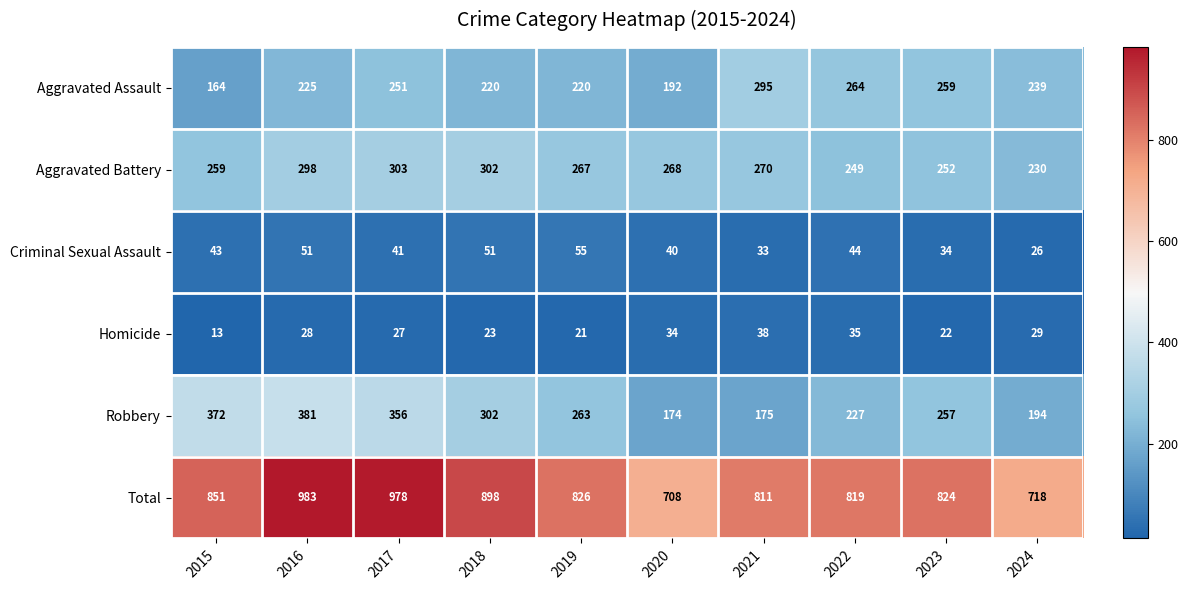

How many data points does each series have?

10